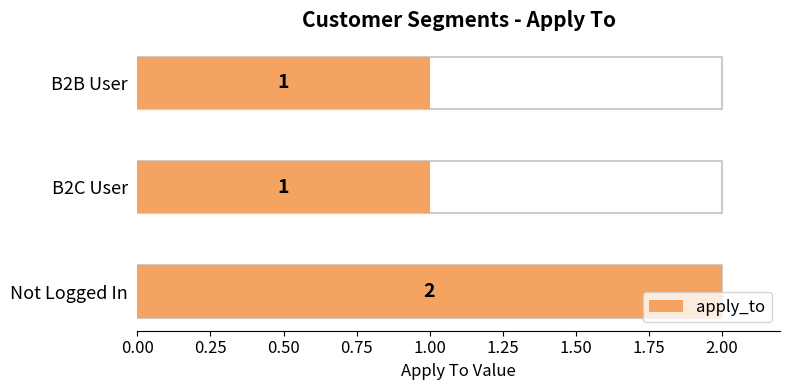

What is the greatest value displayed?

2